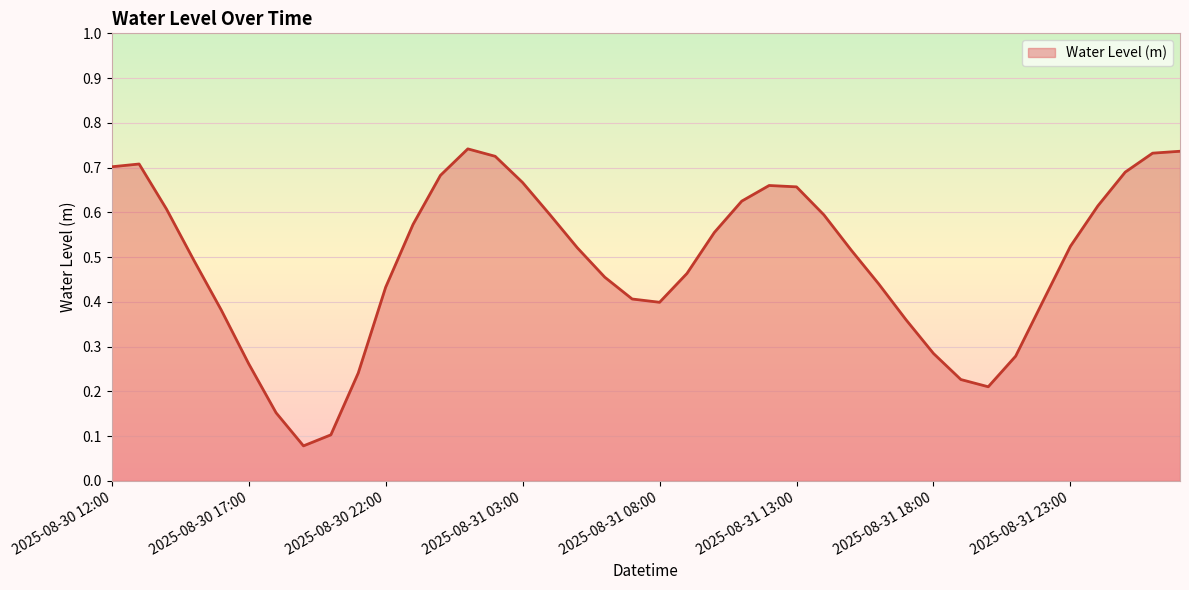

Reading left to right, what are all the values shown in this chart?

0.7	0.7	0.6	0.5	0.4	0.3	0.2	0.1	0.1	0.2	0.4	0.6	0.7	0.7	0.7	0.7	0.6	0.5	0.5	0.4	0.4	0.5	0.6	0.6	0.7	0.7	0.6	0.5	0.4	0.4	0.3	0.2	0.2	0.3	0.4	0.5	0.6	0.7	0.7	0.7